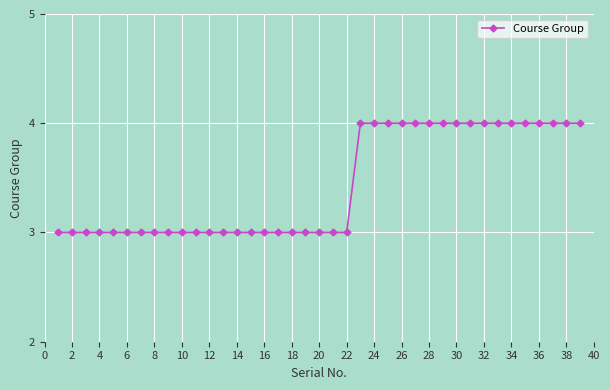

Does the chart display data point markers on the line(s)?

Yes